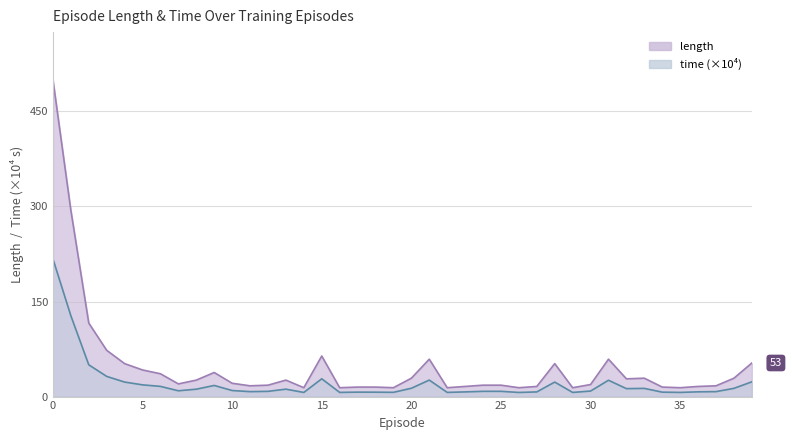

What is the spread (max minus min) of values at 12?

9.7